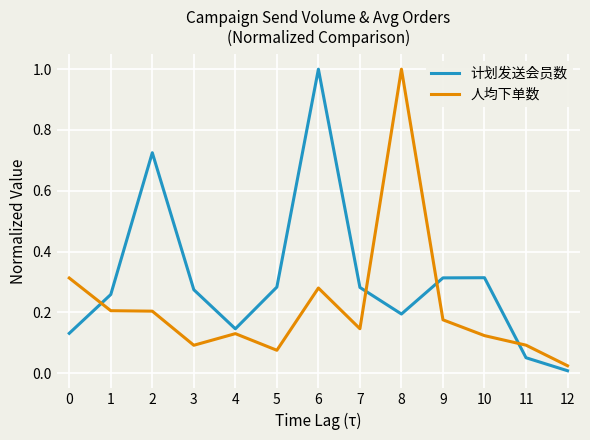

What is the maximum value shown in the chart?

1.0